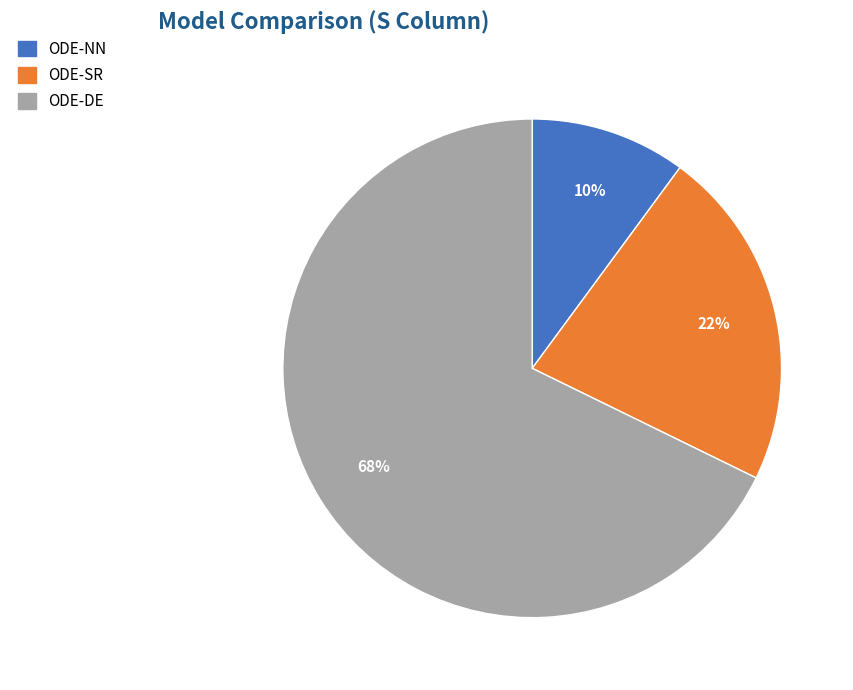

Count the number of slices in the pie.

3